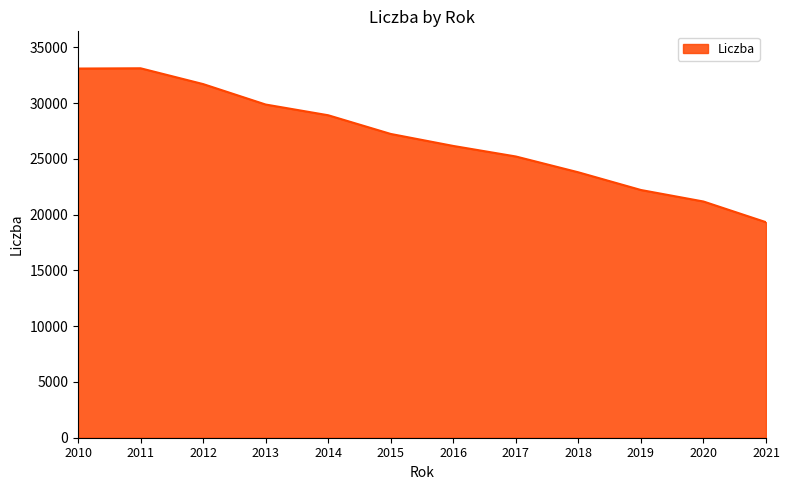

Read the value at 2020, to the nearest 10.

21190